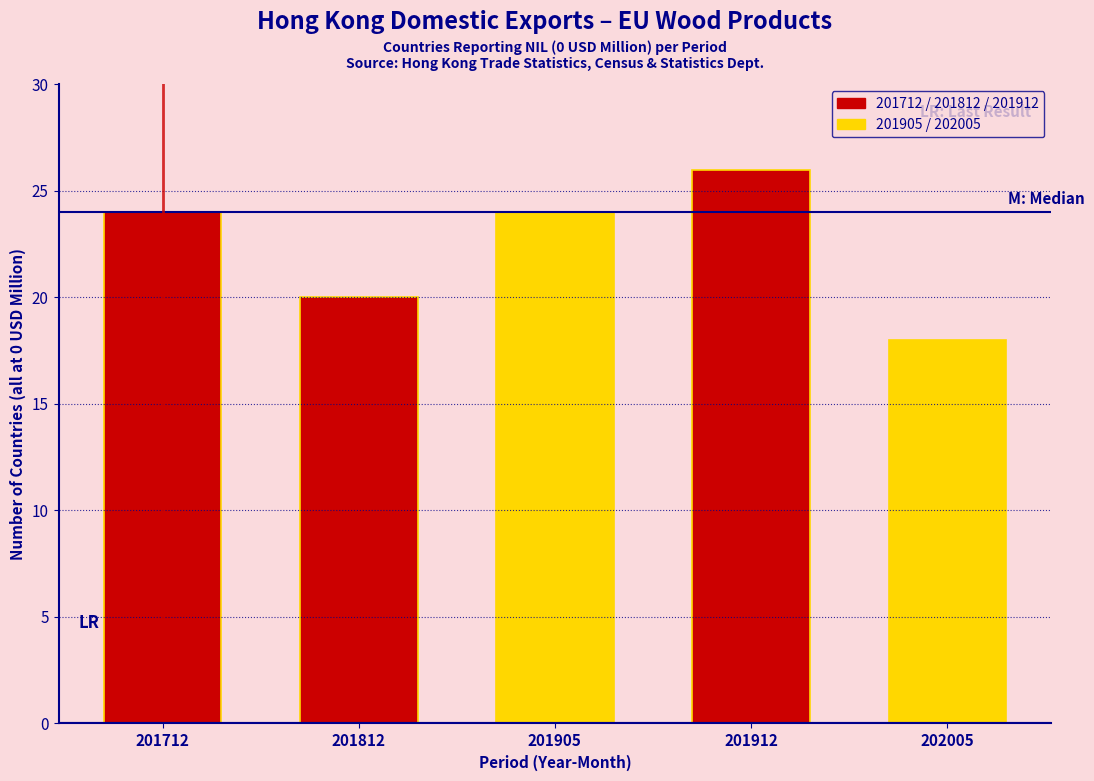

Reading right to left, extract all data points from this chart.

202005=18	201912=26	201905=24	201812=20	201712=24